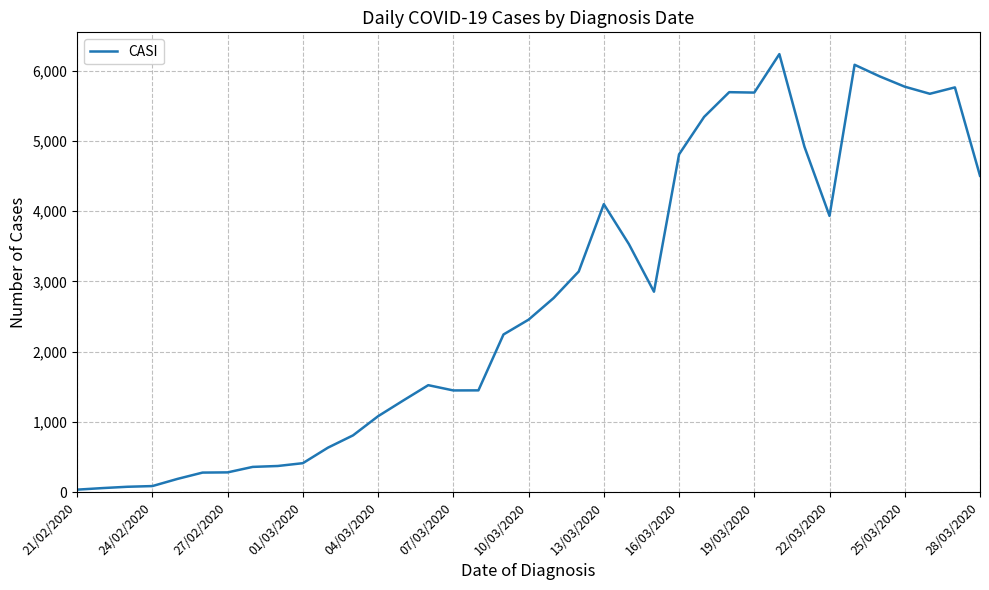

What is the difference between the maximum and minimum values?

6203